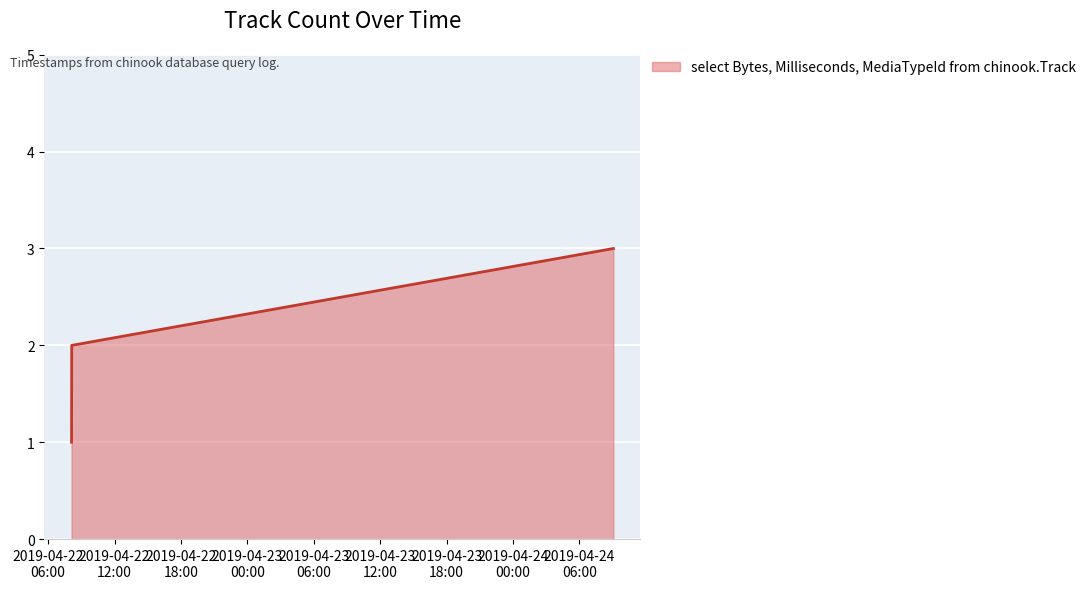

What is the maximum value shown in the chart?

3